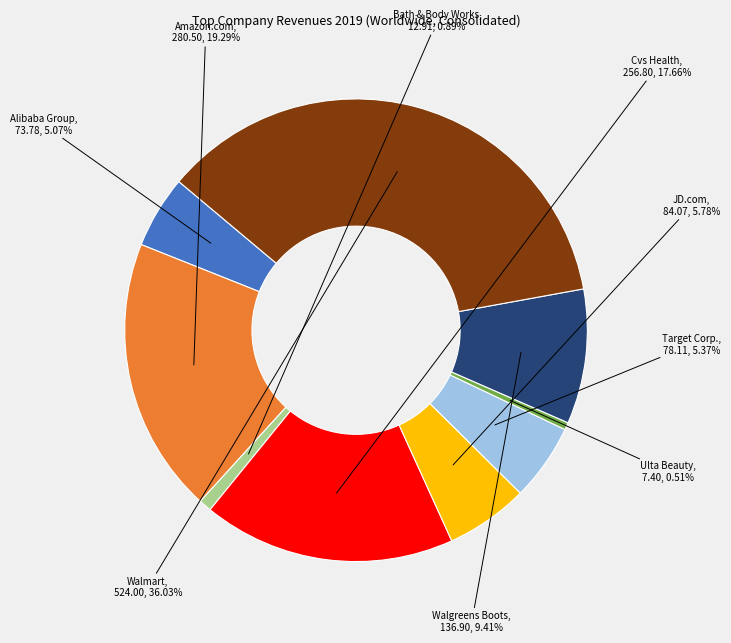

Does any single category account for the majority?

No